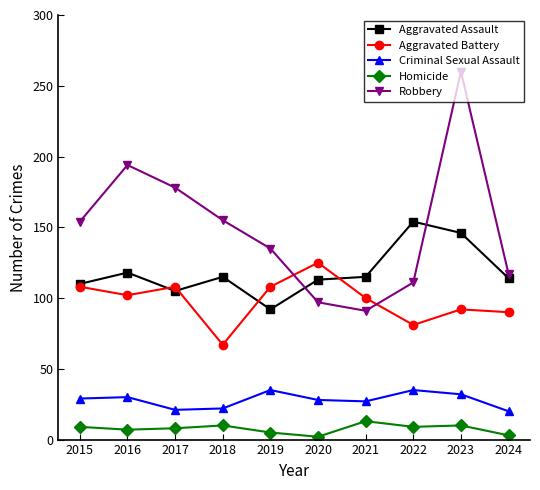

Which series has the widest spread of values?

Robbery